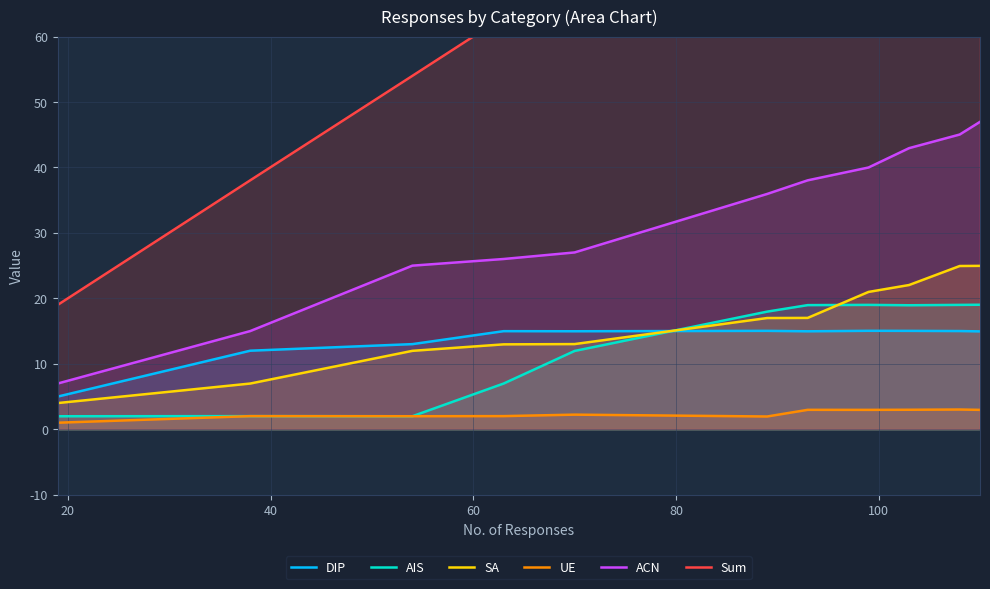

How many values in the DIP series are below 14?

3